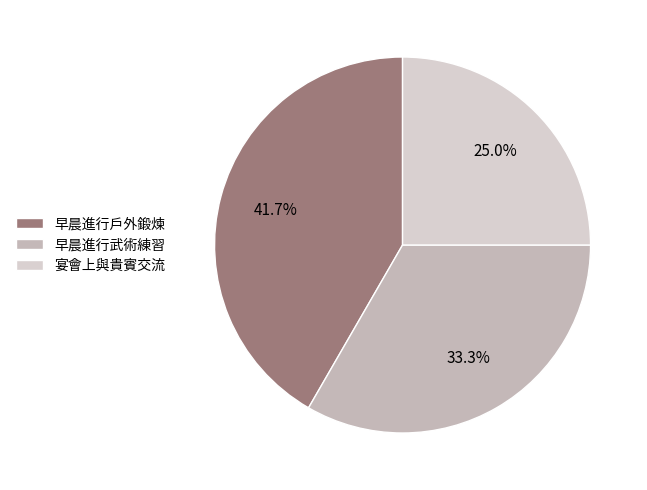

How many segments does this pie chart have?

3